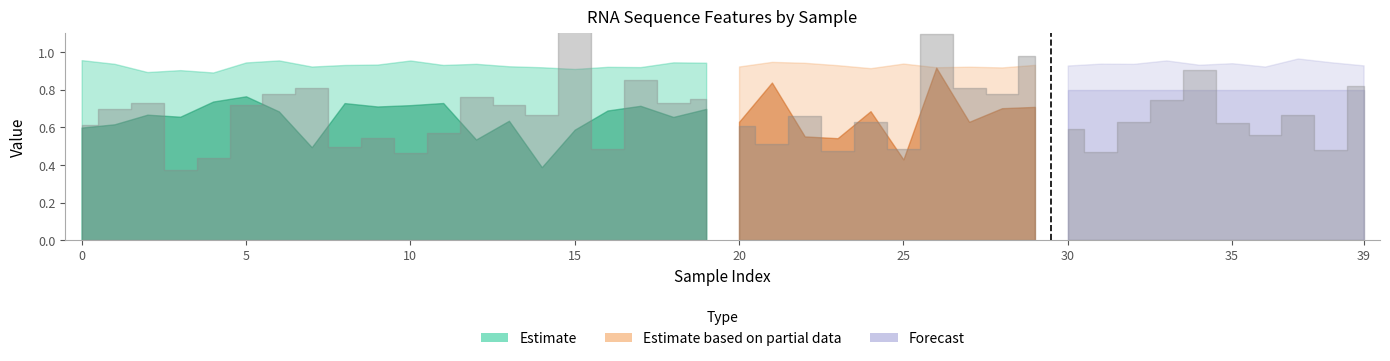

What is the approximate value of ent_3 at 4?

0.9